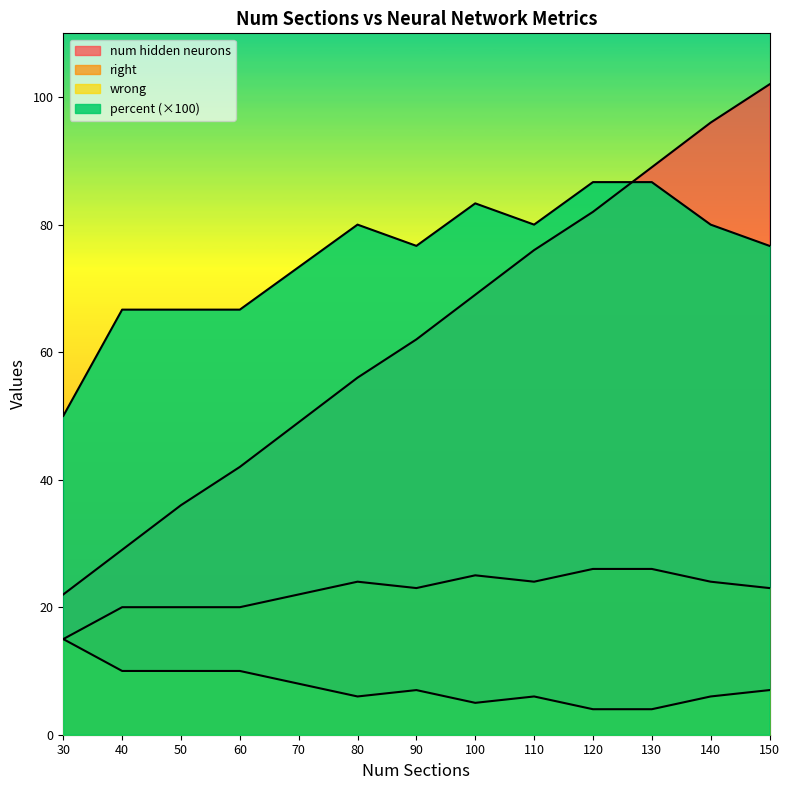

What is the lowest value of the num hidden neurons series?

22.0